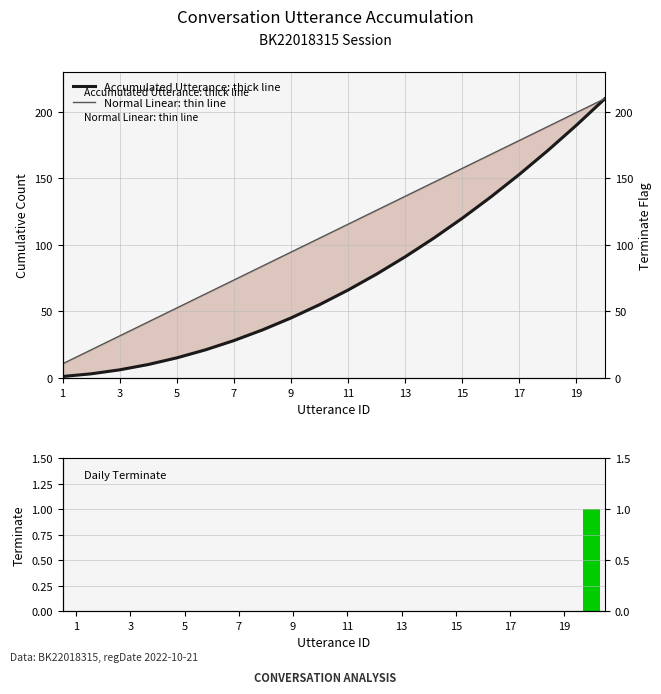

Reading left to right, what are all the values shown in this chart?

Accumulated Utterance: thick line: 1.0	3.0	6.0	10.0	15.0	21.0	28.0	36.0	45.0	55.0	66.0	78.0	91.0	105.0	120.0	136.0	153.0	171.0	190.0	210.0
Normal Linear: thin line: 10.5	21.0	31.5	42.0	52.5	63.0	73.5	84.0	94.5	105.0	115.5	126.0	136.5	147.0	157.5	168.0	178.5	189.0	199.5	210.0
Terminate Flag: 0.0	0.0	0.0	0.0	0.0	0.0	0.0	0.0	0.0	0.0	0.0	0.0	0.0	0.0	0.0	0.0	0.0	0.0	0.0	1.0